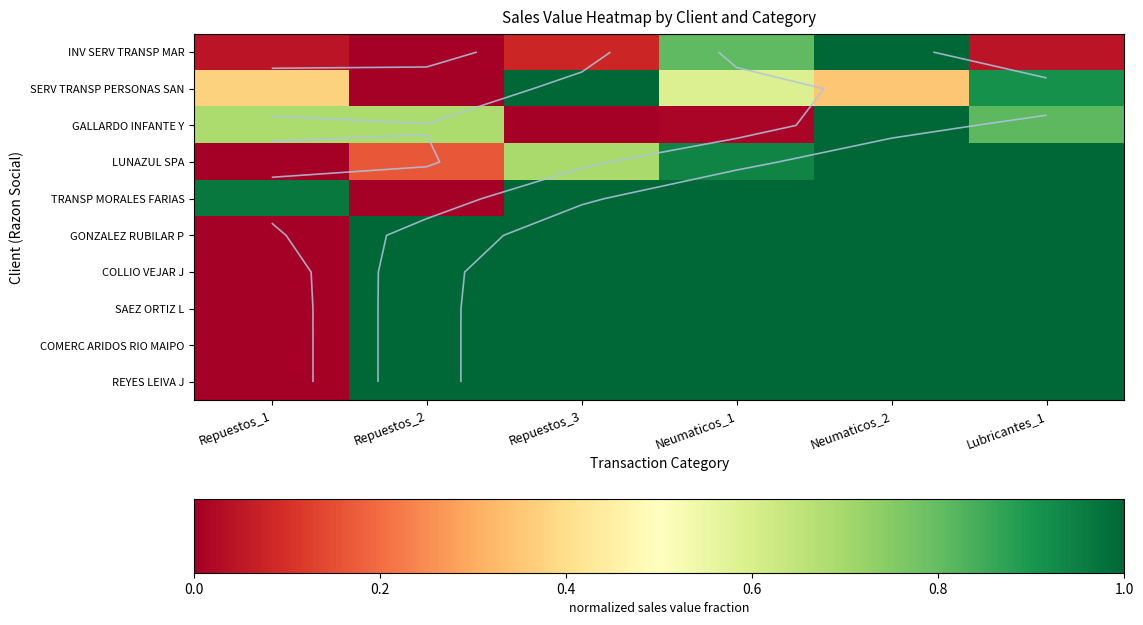

At which category is the sum across all series the highest?

Neumaticos_2